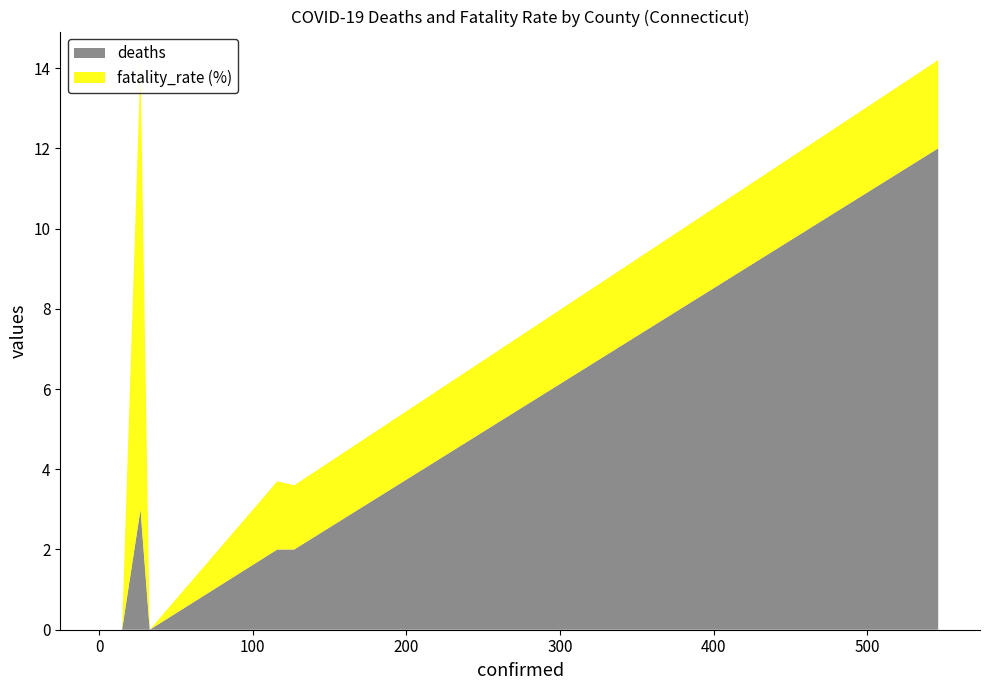

What is the highest value of the deaths series?

12.0